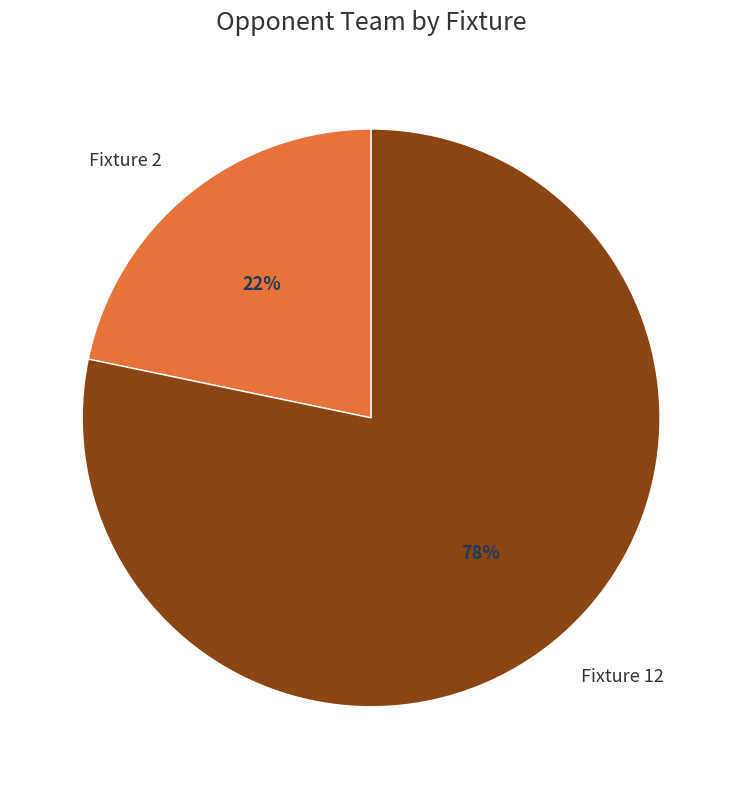

The Fixture 12 slice represents 65% of the pie. True or false?

False